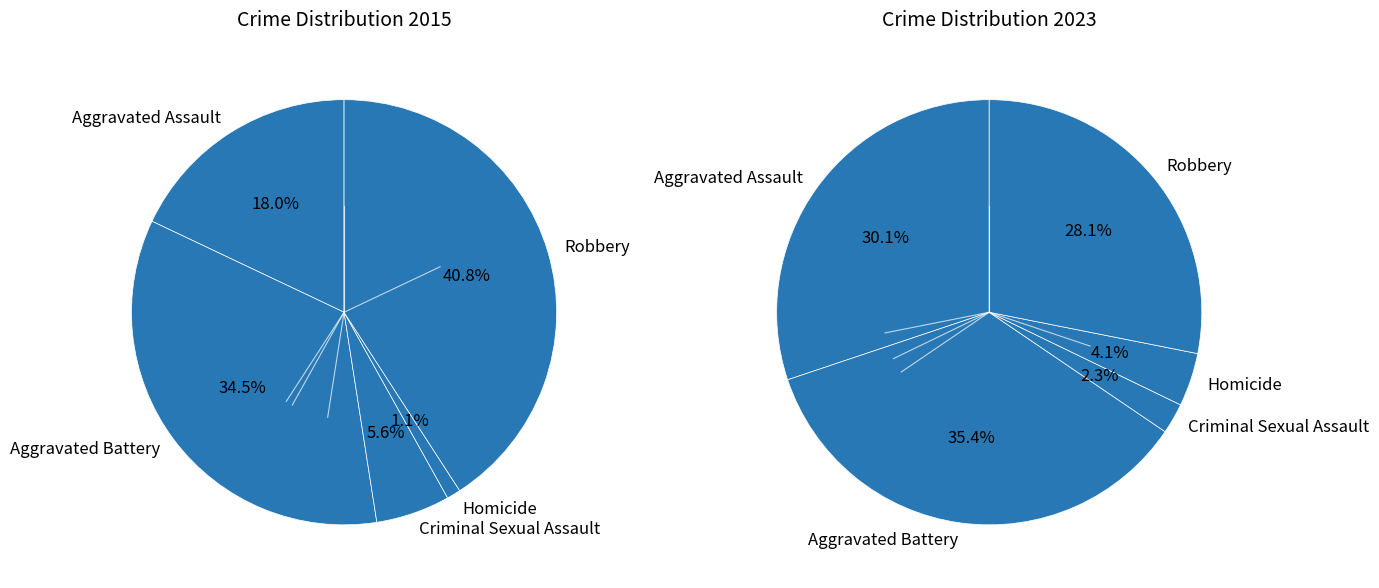

Is it true that Homicide is 7% of the pie?

False